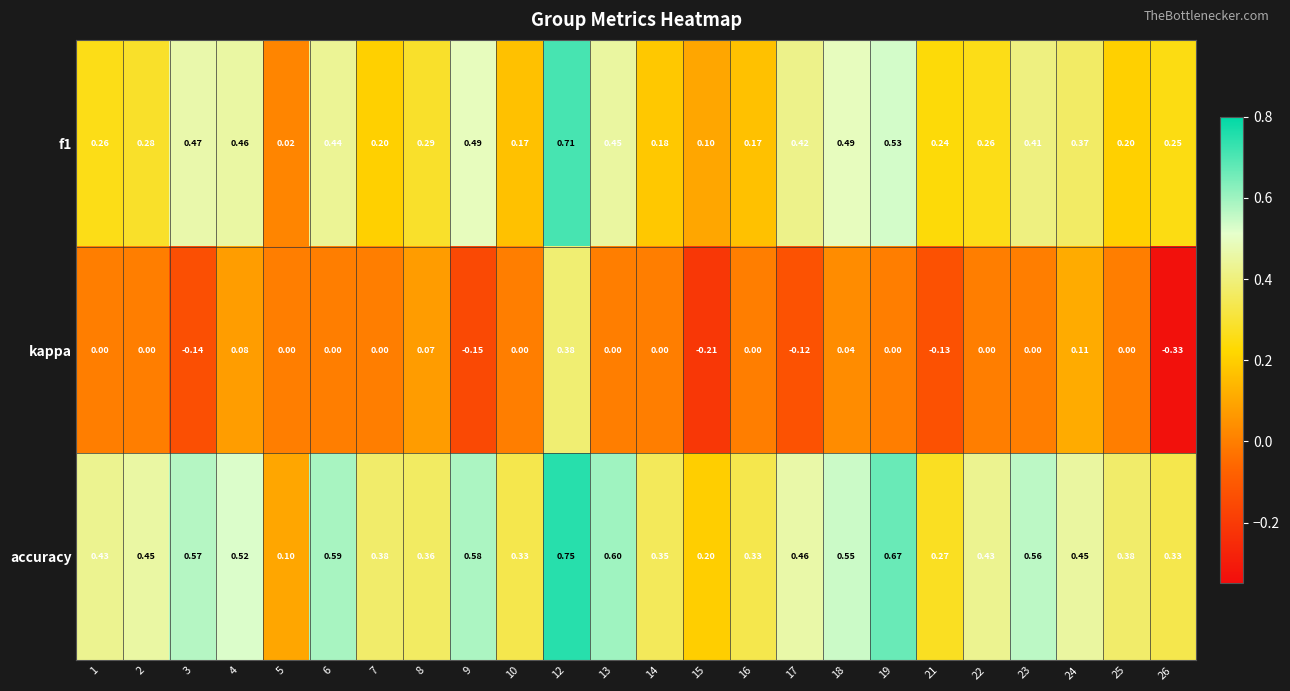

Which series has the largest total across all categories?

accuracy